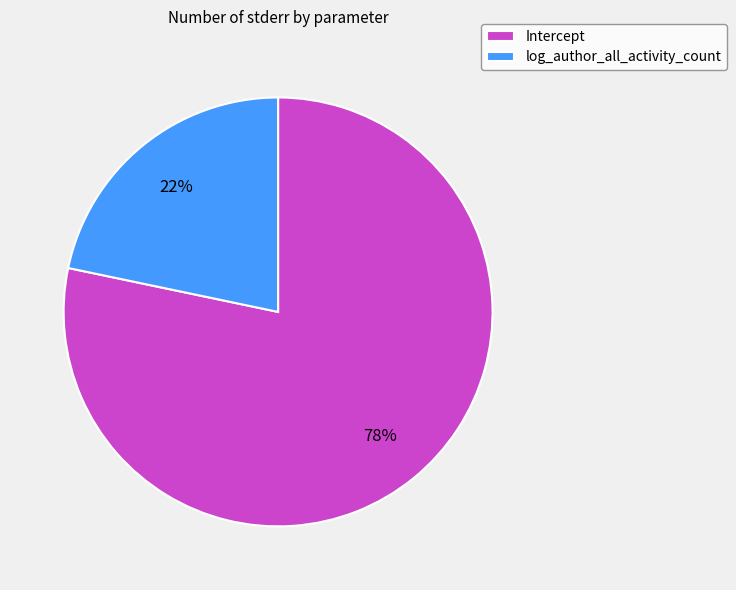

Is it true that Intercept is 72% of the pie?

False